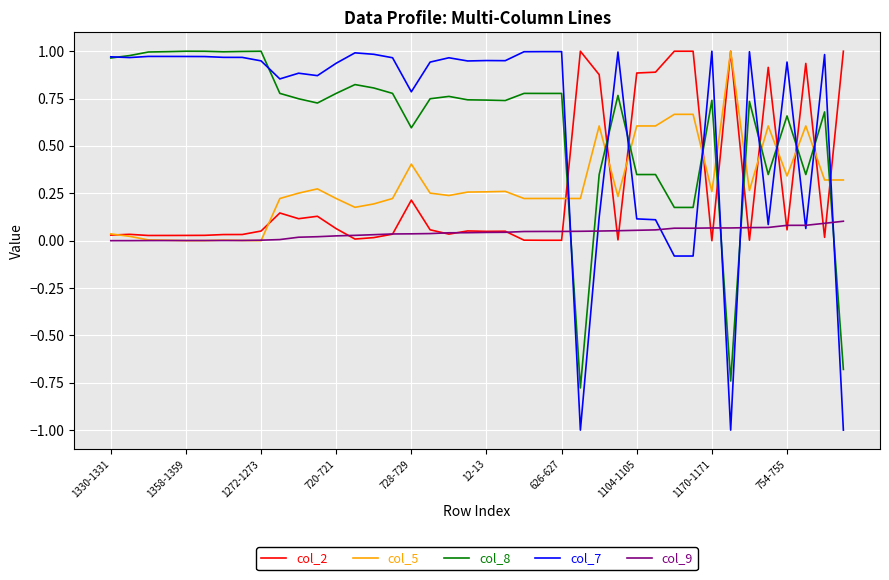

What is the difference between the maximum and minimum values in the col_7 series?

2.0